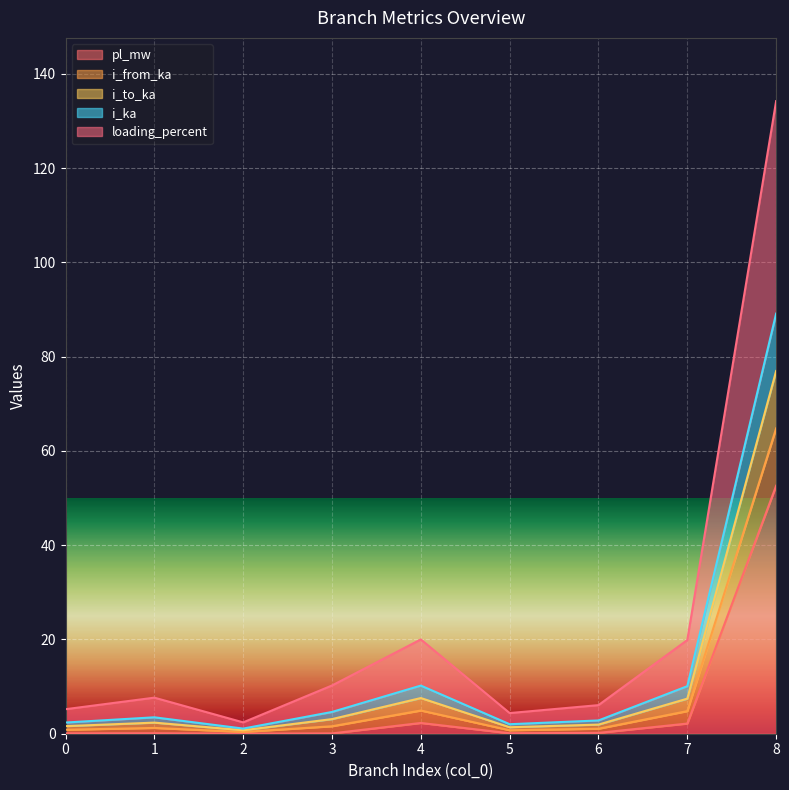

What is the spread (max minus min) of values at 3?

10.2